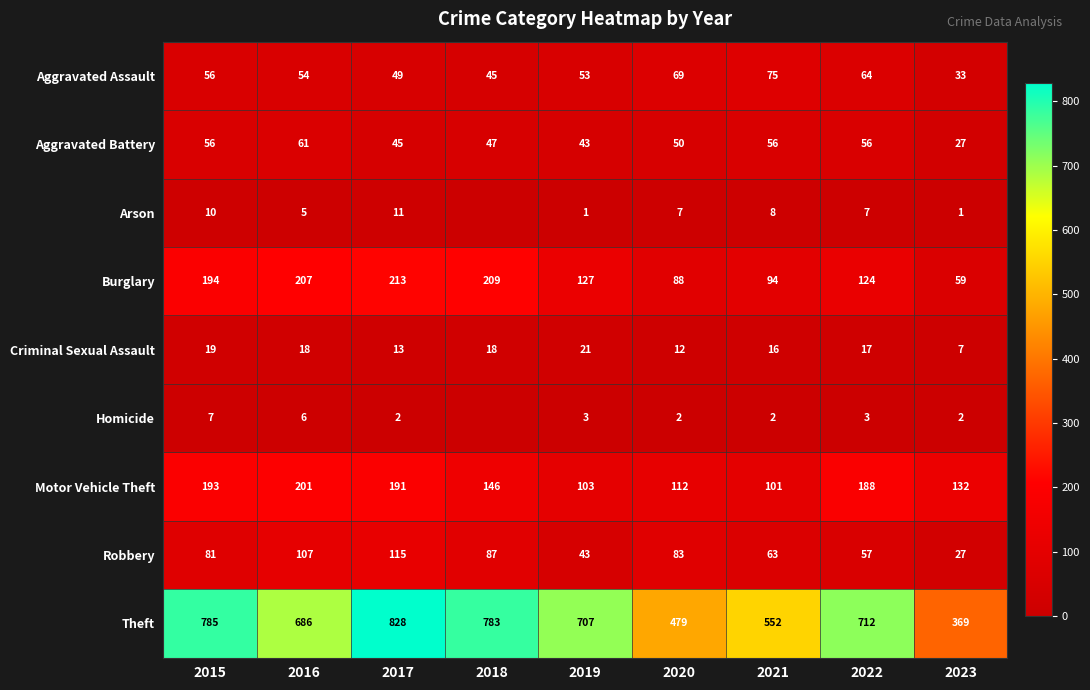

What is the difference between the Aggravated Assault values at 2017 and 2021?

26